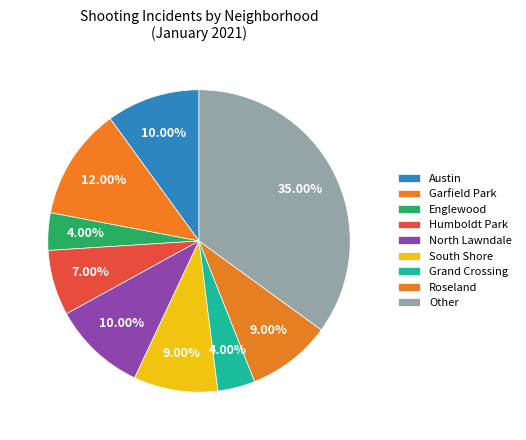

Count the number of slices in the pie.

9